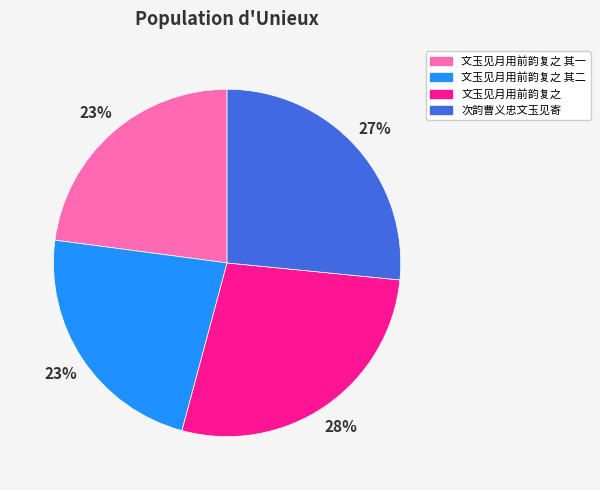

Which has a higher value, 文玉见月用前韵复之 其一 or 次韵曹义忠文玉见寄?

次韵曹义忠文玉见寄